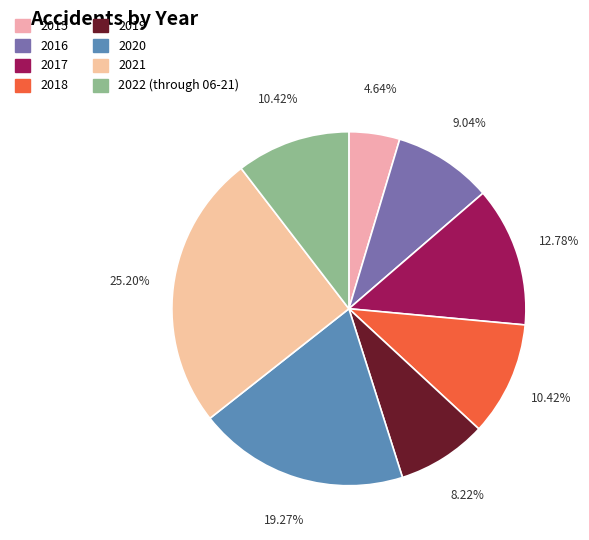

Which category has the biggest portion of the pie?

2021